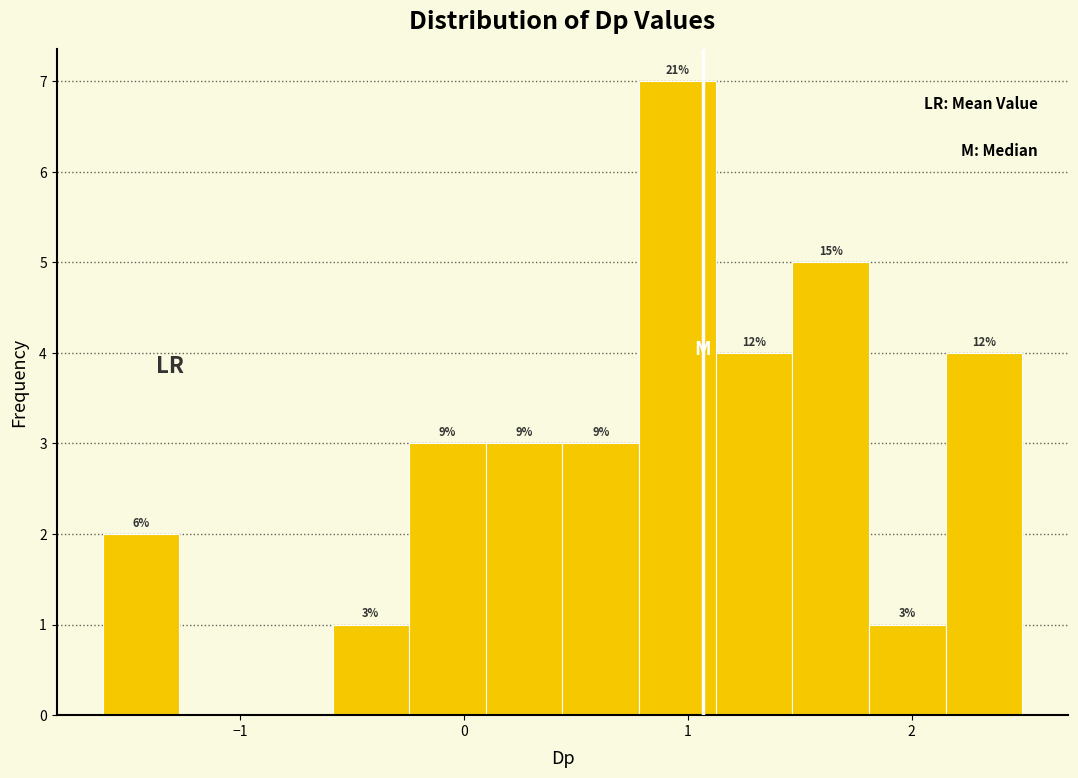

Read against the x-axis, roughly where is the centre of the tallest bar?

1.0